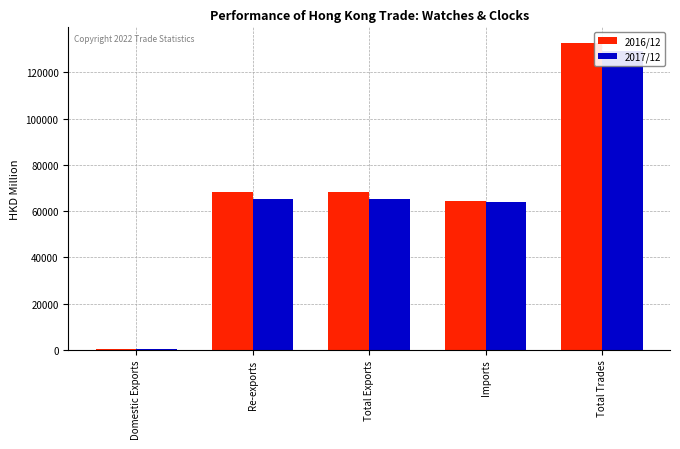

What is the difference between the second highest and second lowest values in the 2017/12 series?

1237.3